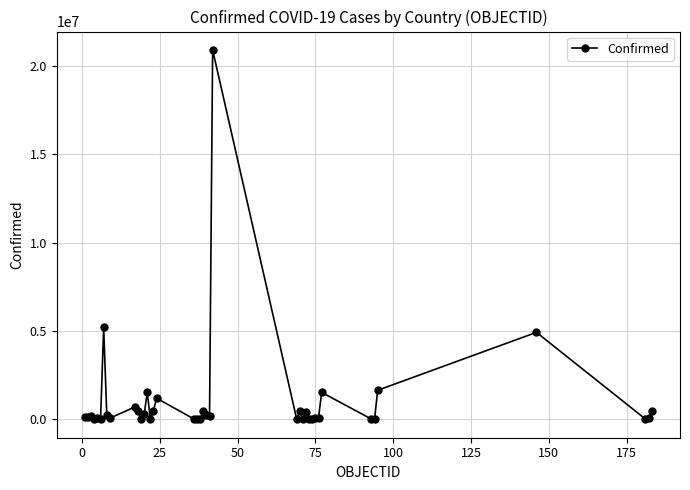

How many categories are shown in the chart?

40